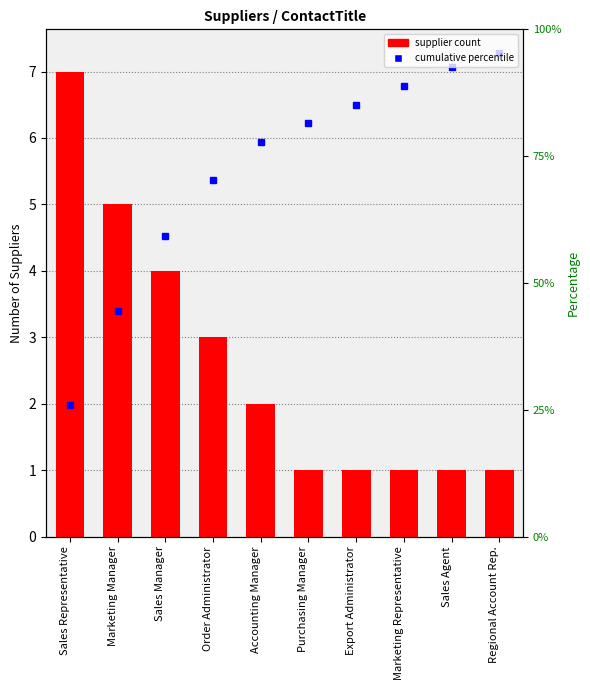

Rank the categories by value from highest to lowest.

Sales Representative, Marketing Manager, Sales Manager, Order Administrator, Accounting Manager, Purchasing Manager, Export Administrator, Marketing Representative, Sales Agent, Regional Account Rep.